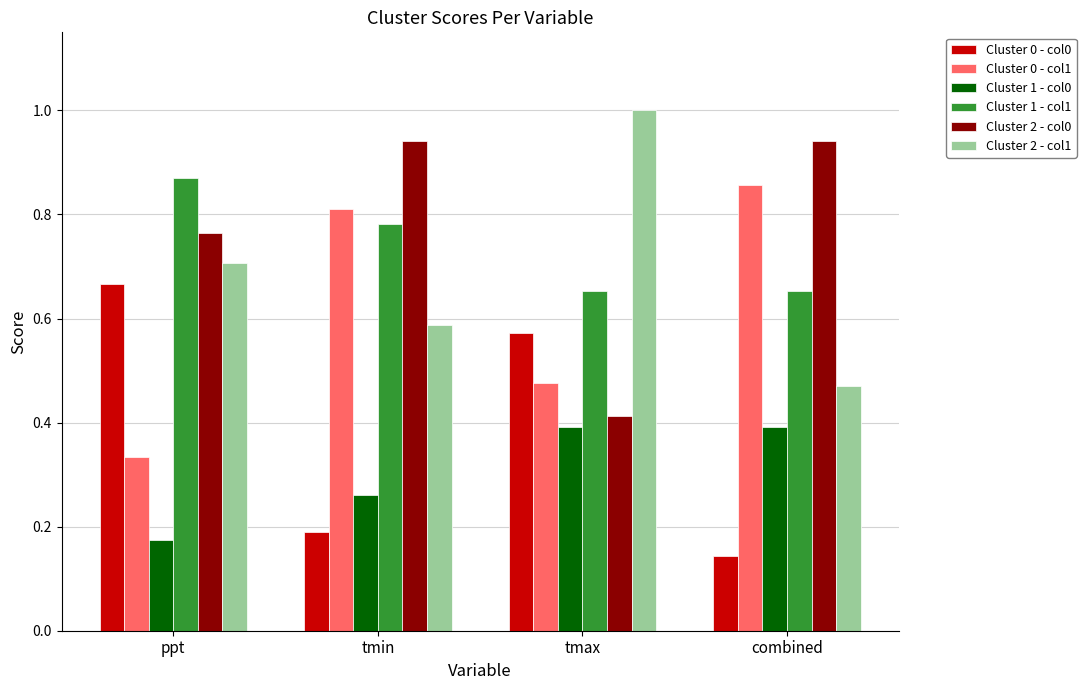

Rank the series at tmax from highest to lowest value.

Cluster 2 - col1, Cluster 1 - col1, Cluster 0 - col0, Cluster 0 - col1, Cluster 2 - col0, Cluster 1 - col0